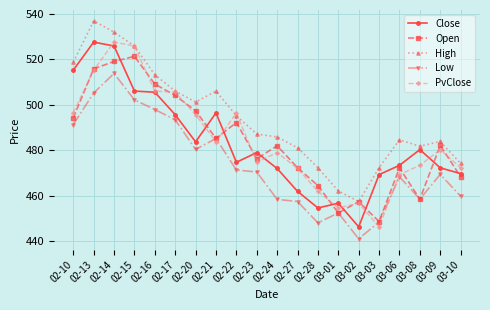

Which series changed the most between 02-16 and 02-27?

Close